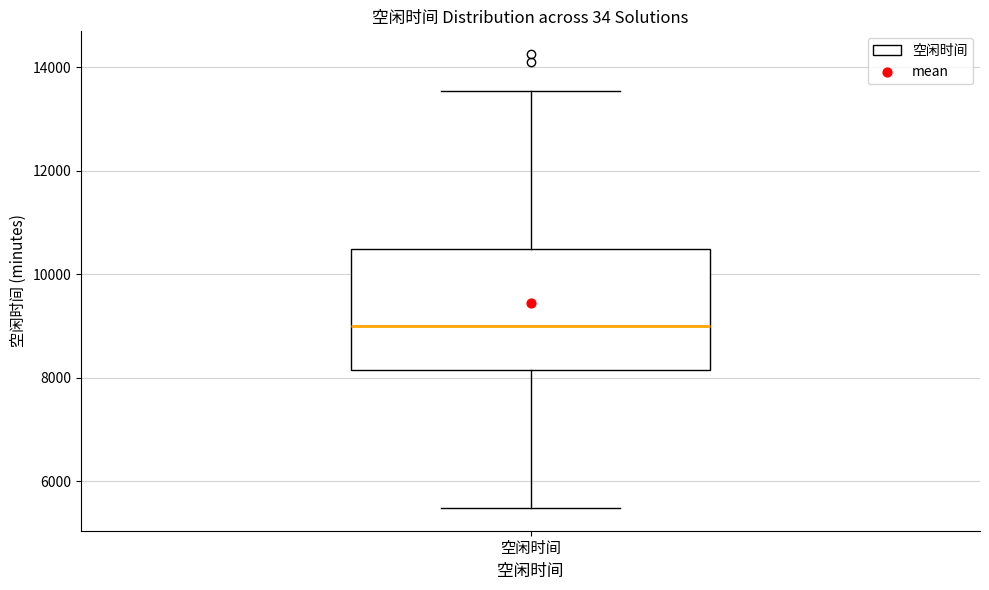

Read this box plot against the y-axis: the position of the median line, the range covered by the box, and the ends of both whiskers. The values are not printed on the chart, so give them approximately, as read against the axis.

median 9000, box 8200 to 10400, whiskers 5400 to 13600